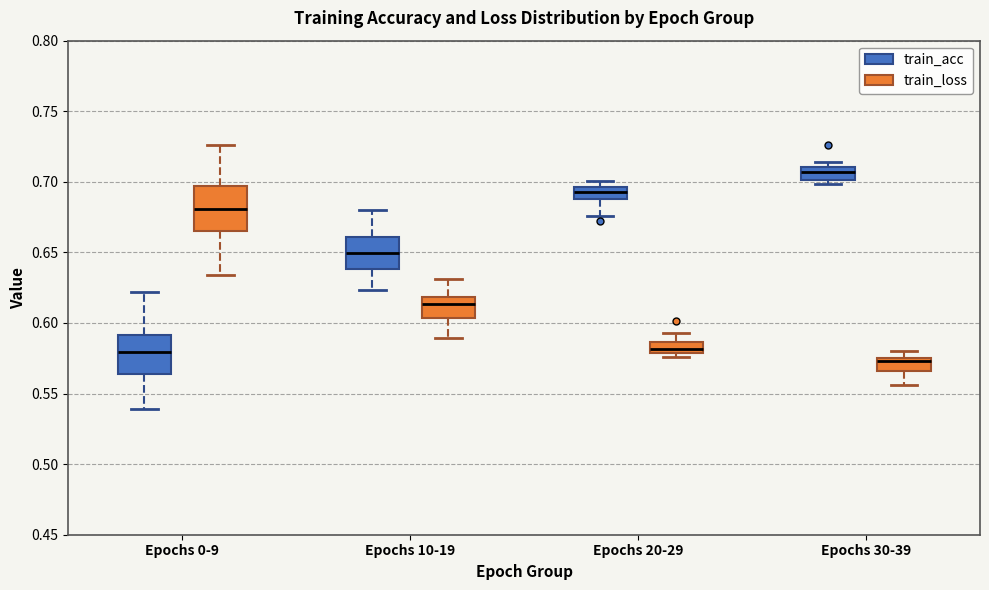

Which box's median line is the lowest?

Epochs 30-39 (train_loss)